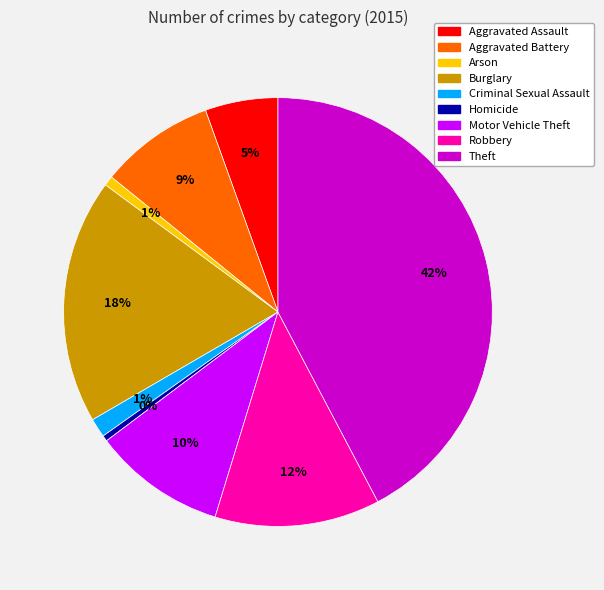

The Burglary slice represents 25% of the pie. True or false?

False